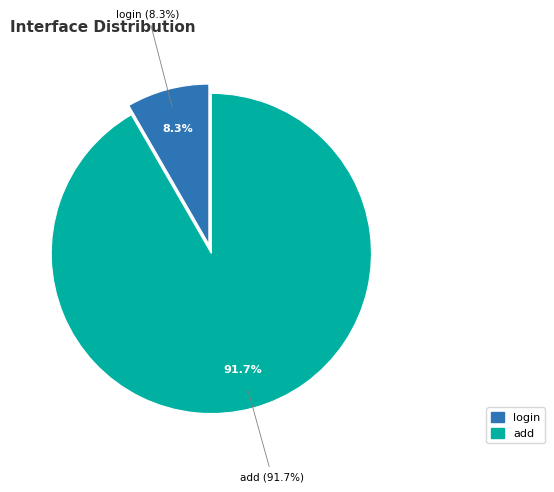

Which category has the smallest portion of the pie?

login